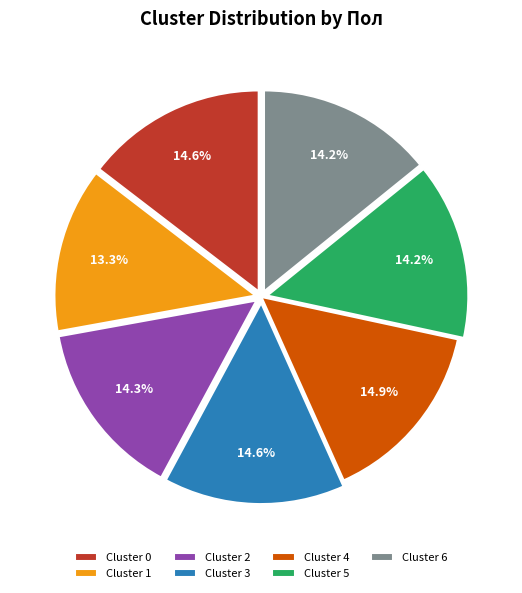

To the nearest percent, what percentage of the pie is Cluster 5?

14%